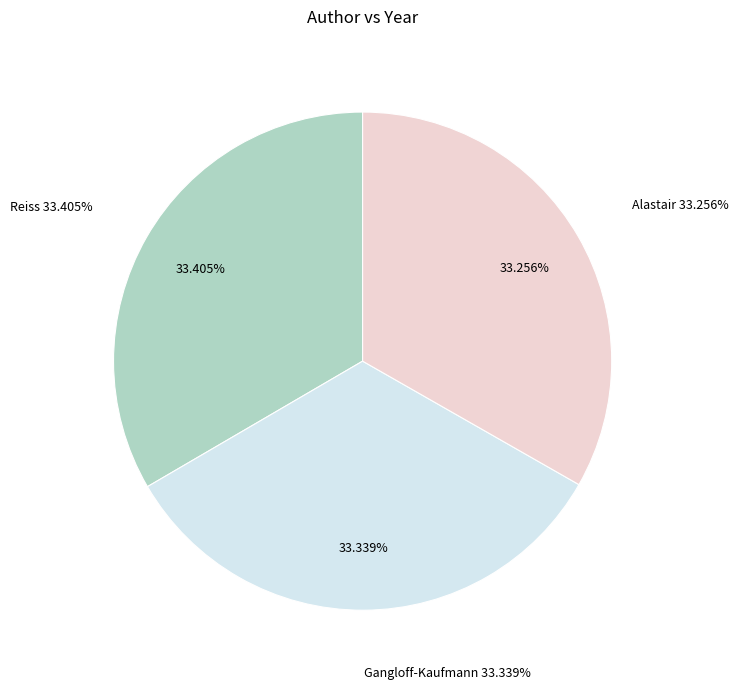

What percentage do Reiss and Alastair together represent?

66.7%